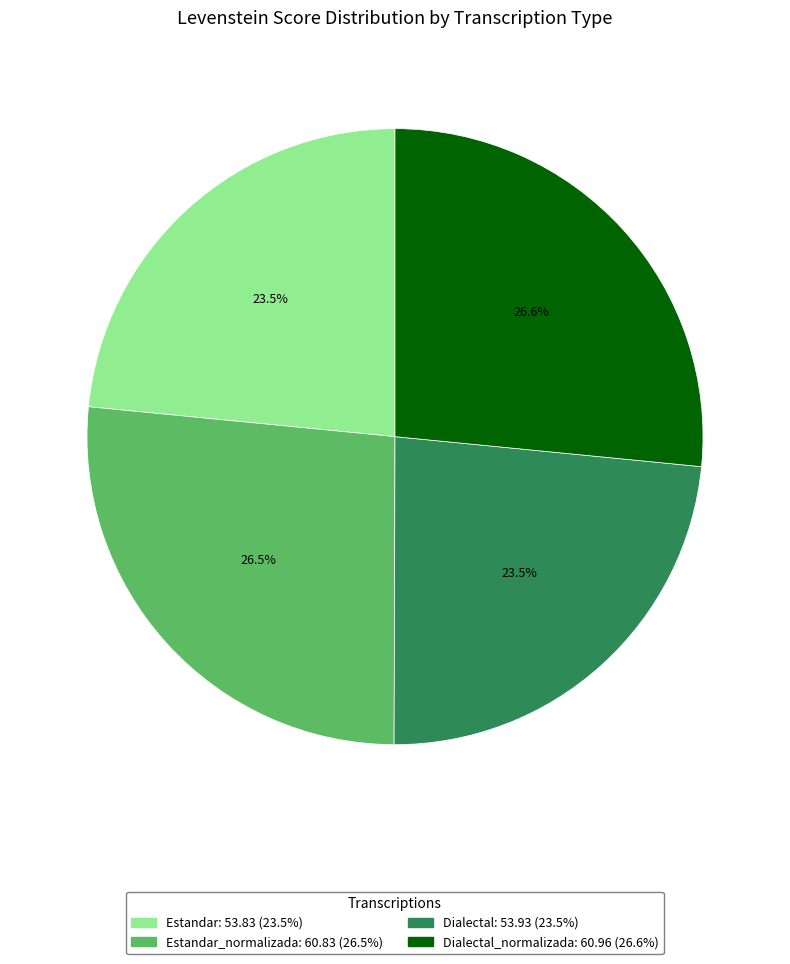

Is there a majority slice in this chart?

No